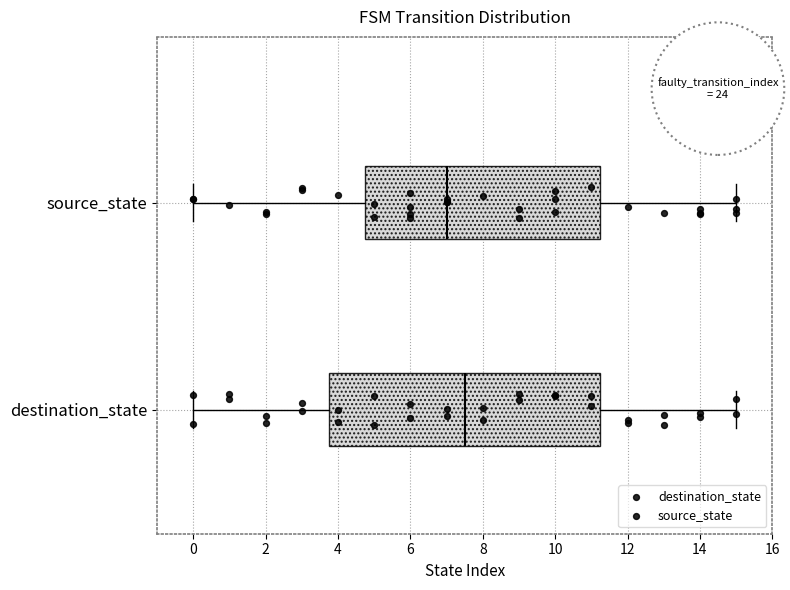

Reading bottom to top, transcribe this box plot: for each box, give where its median line is, the range the box spans, and where its two whiskers end, as read against the x-axis. The values are not printed on the chart, so give them approximately, as read against the axis.

destination_state: median 7.6, box 3.8 to 11.2, whiskers 0.0 to 15.0
source_state: median 7.0, box 4.8 to 11.2, whiskers 0.0 to 15.0